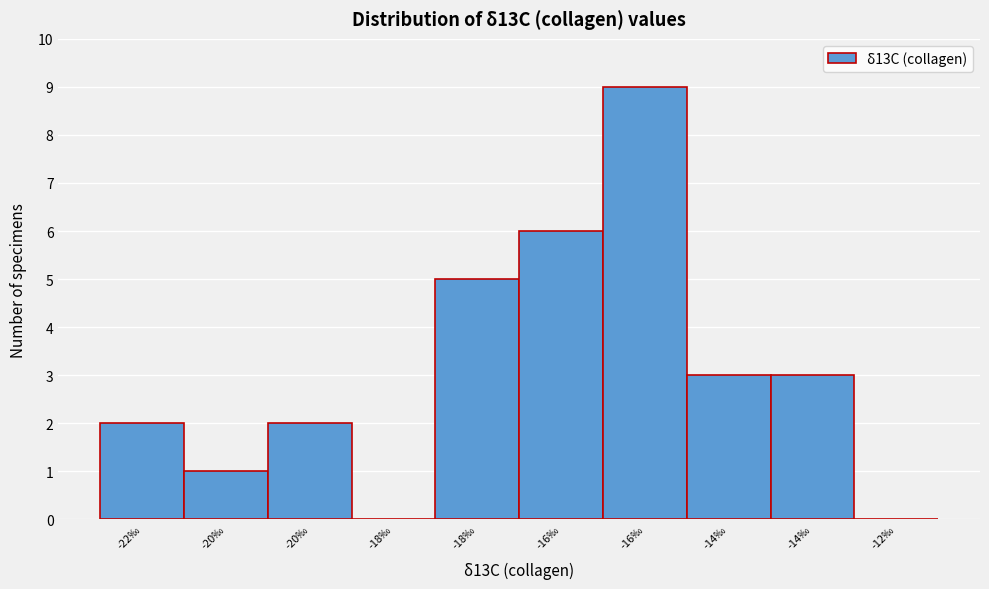

Are the bars horizontal?

No